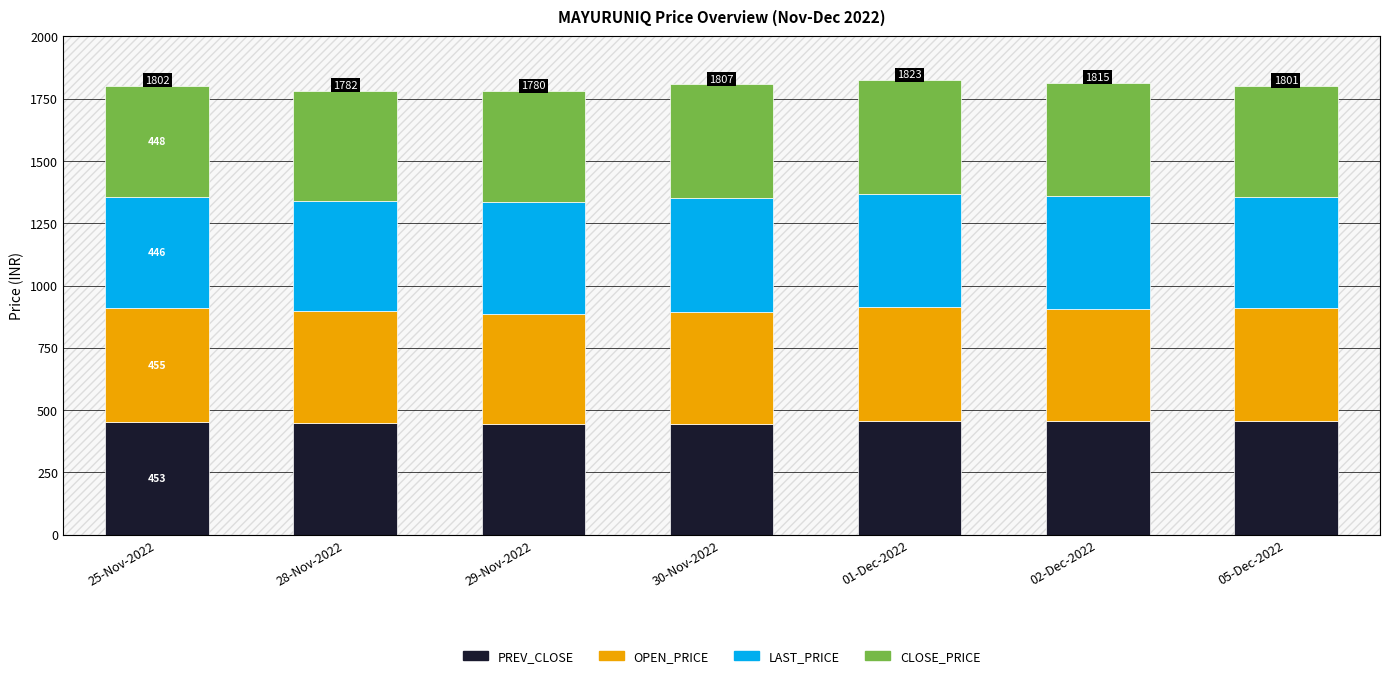

What is the total value across all series at 30-Nov-2022?

1806.9